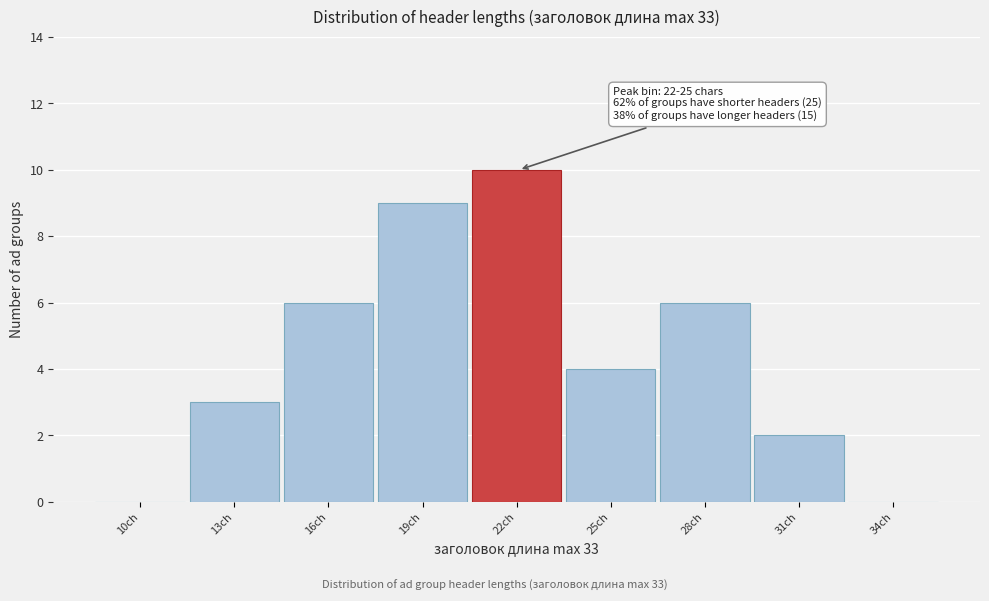

Reading right to left, list all the values displayed in this chart.

34ch=0	31ch=2	28ch=6	25ch=4	22ch=10	19ch=9	16ch=6	13ch=3	10ch=0